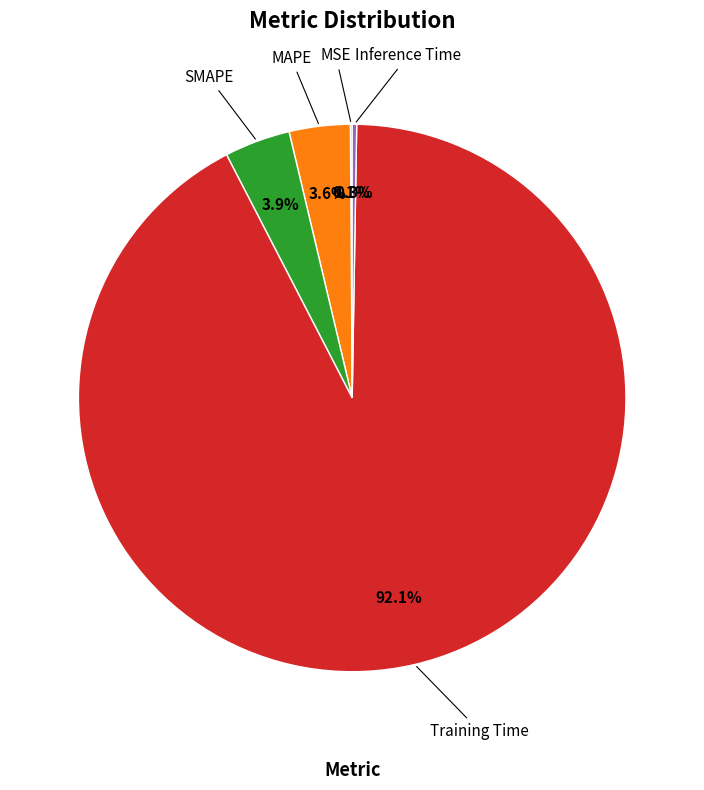

Is there a majority slice in this chart?

Yes